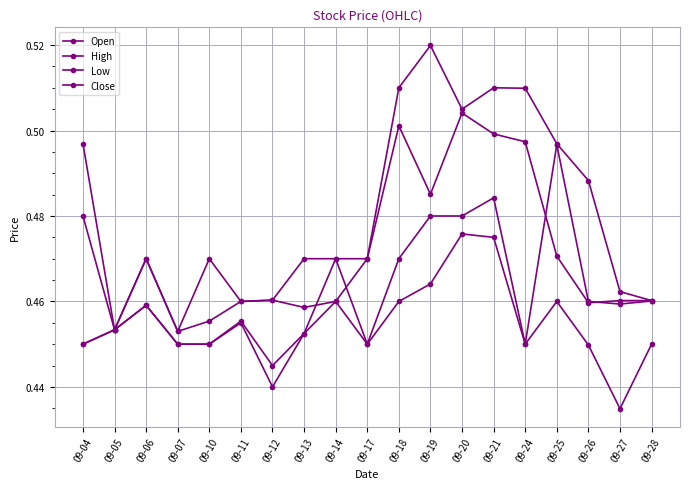

Does the chart have visible grid lines?

Yes